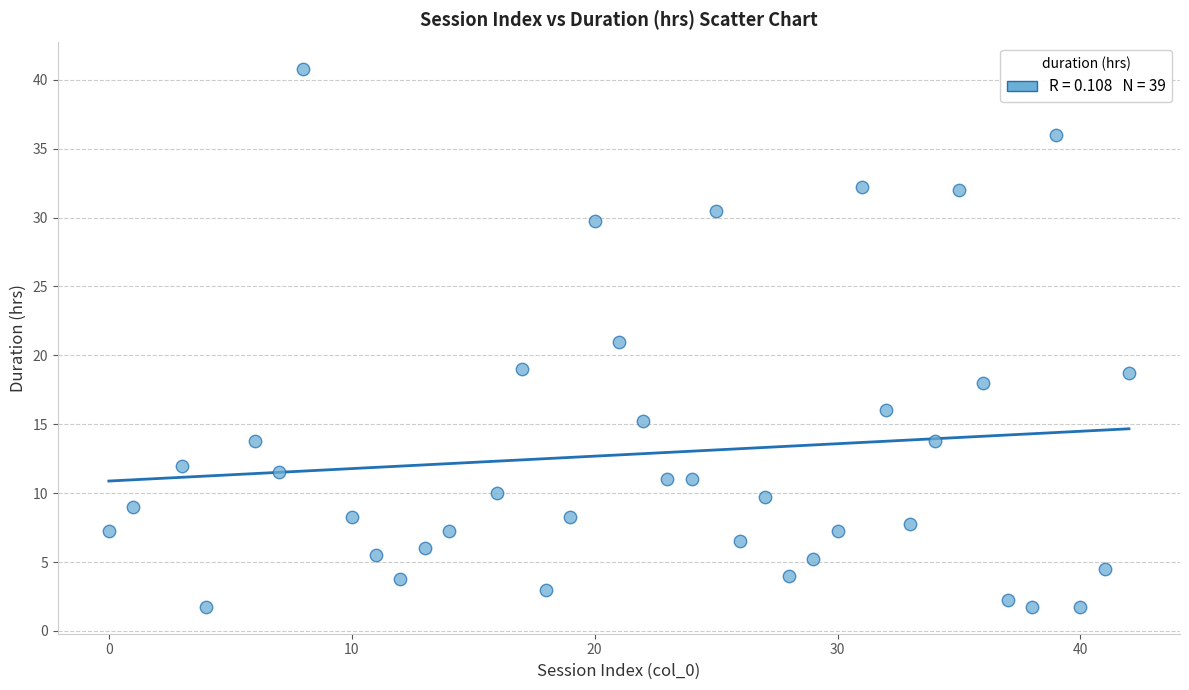

What is the range of X values (max minus min)?

42.0